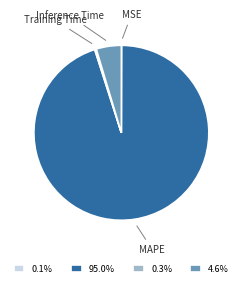

Does any single category account for the majority?

Yes